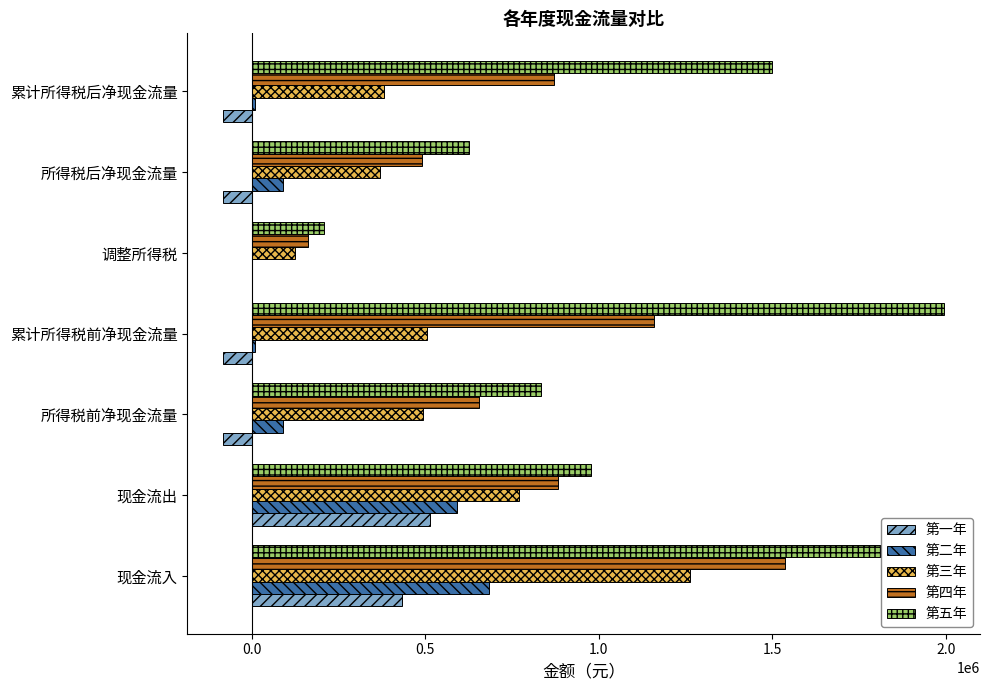

What value does the 第五年 series have at 所得税前净现金流量?

834423.0